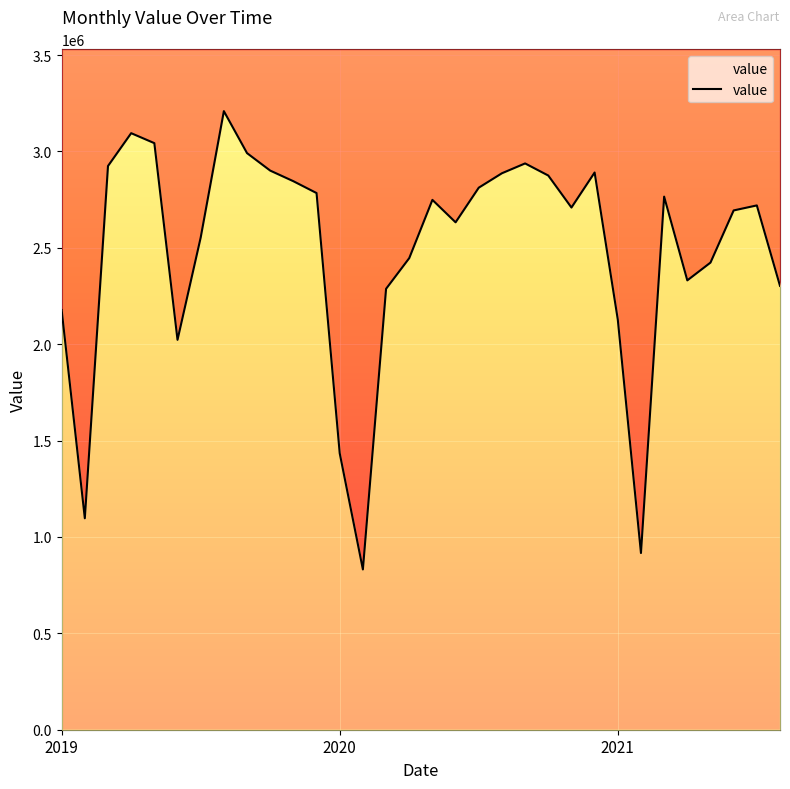

Count the number of data series in this chart.

1